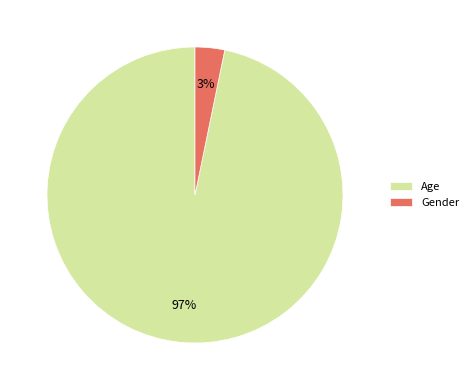

How many slices are in this pie chart?

2